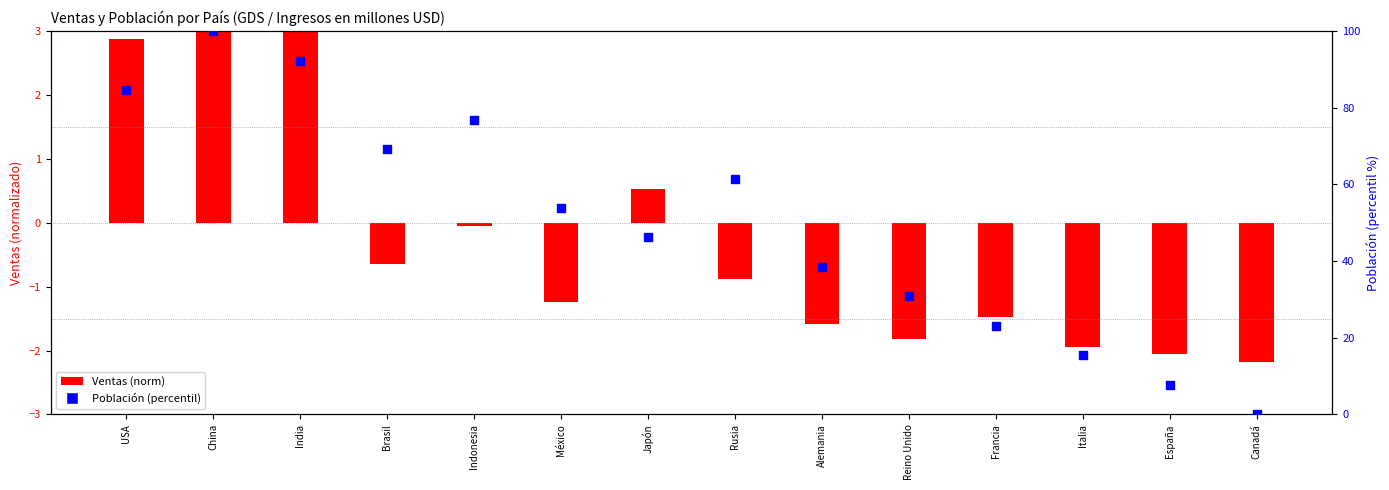

What is the change in value from India to España?

-84.6